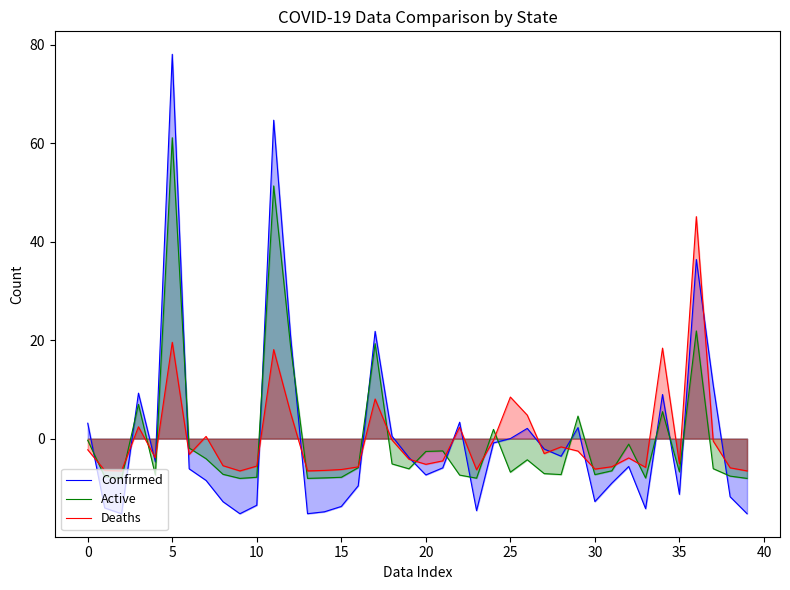

What is the approximate value of Deaths at 38?

-5.9